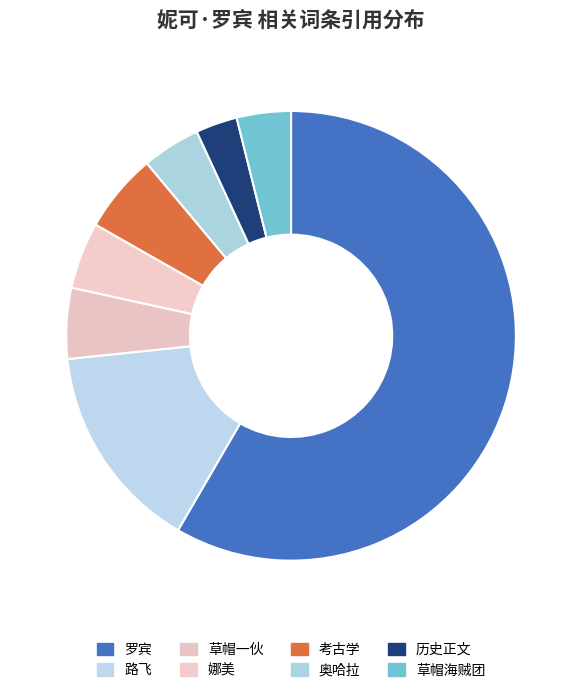

Count the number of slices in the pie.

8